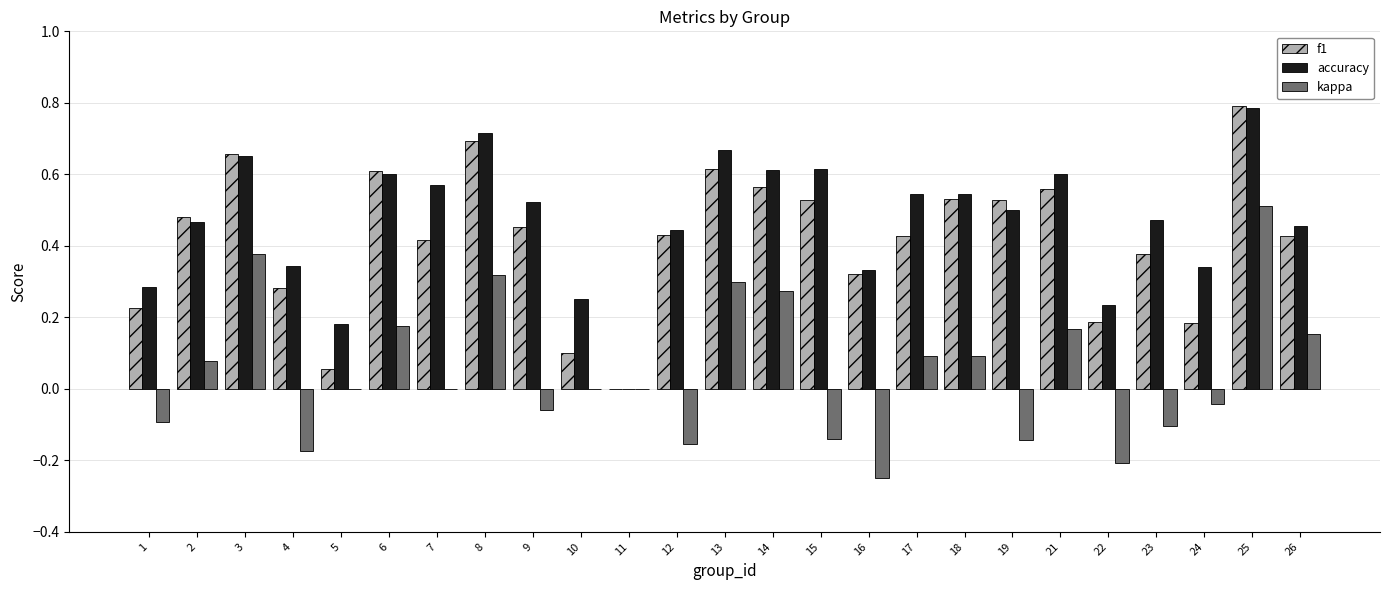

Does the chart contain stacked bars?

No